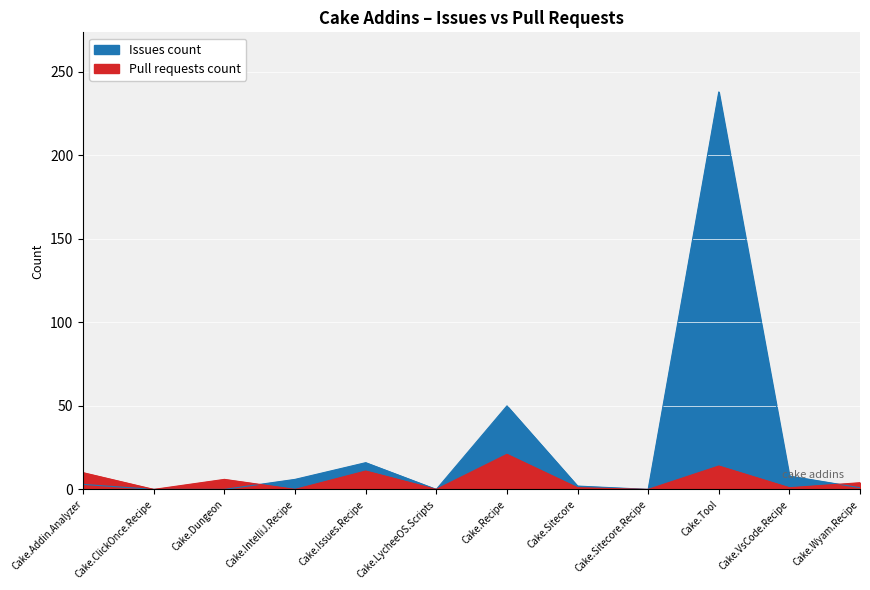

Where does the Pull requests count series first go above 4?

Cake.Addin.Analyzer